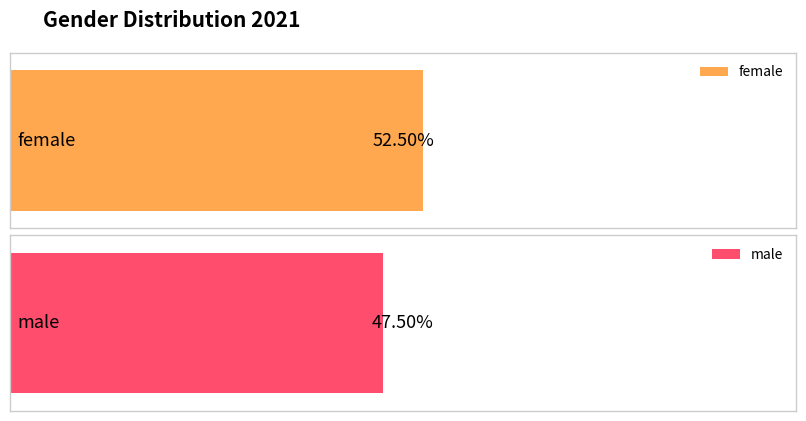

How many values are below 52?

1